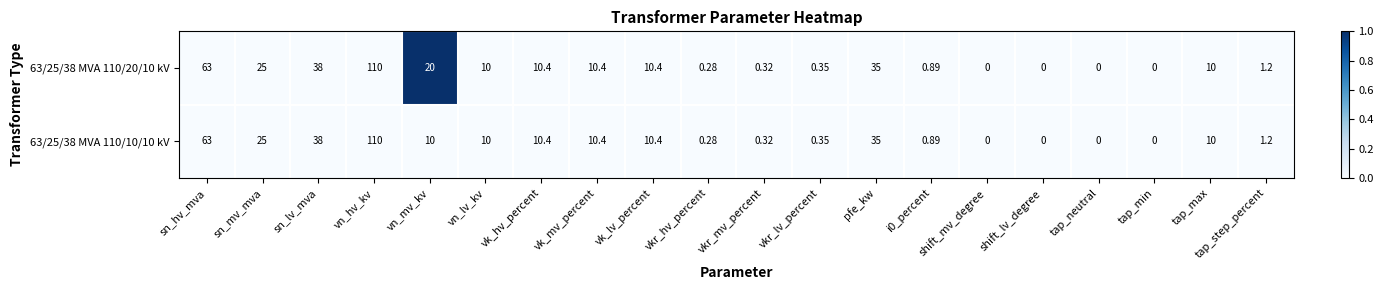

At which category is the sum across all series the highest?

vn_hv_kv